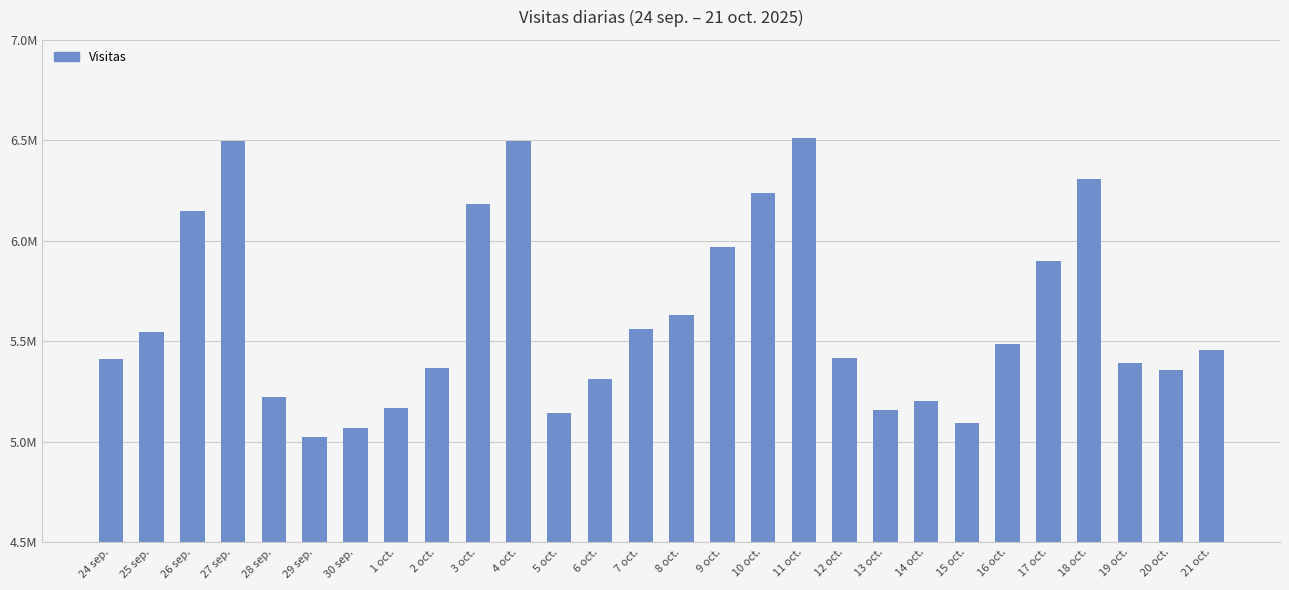

What position from the left is 14 oct.?

21